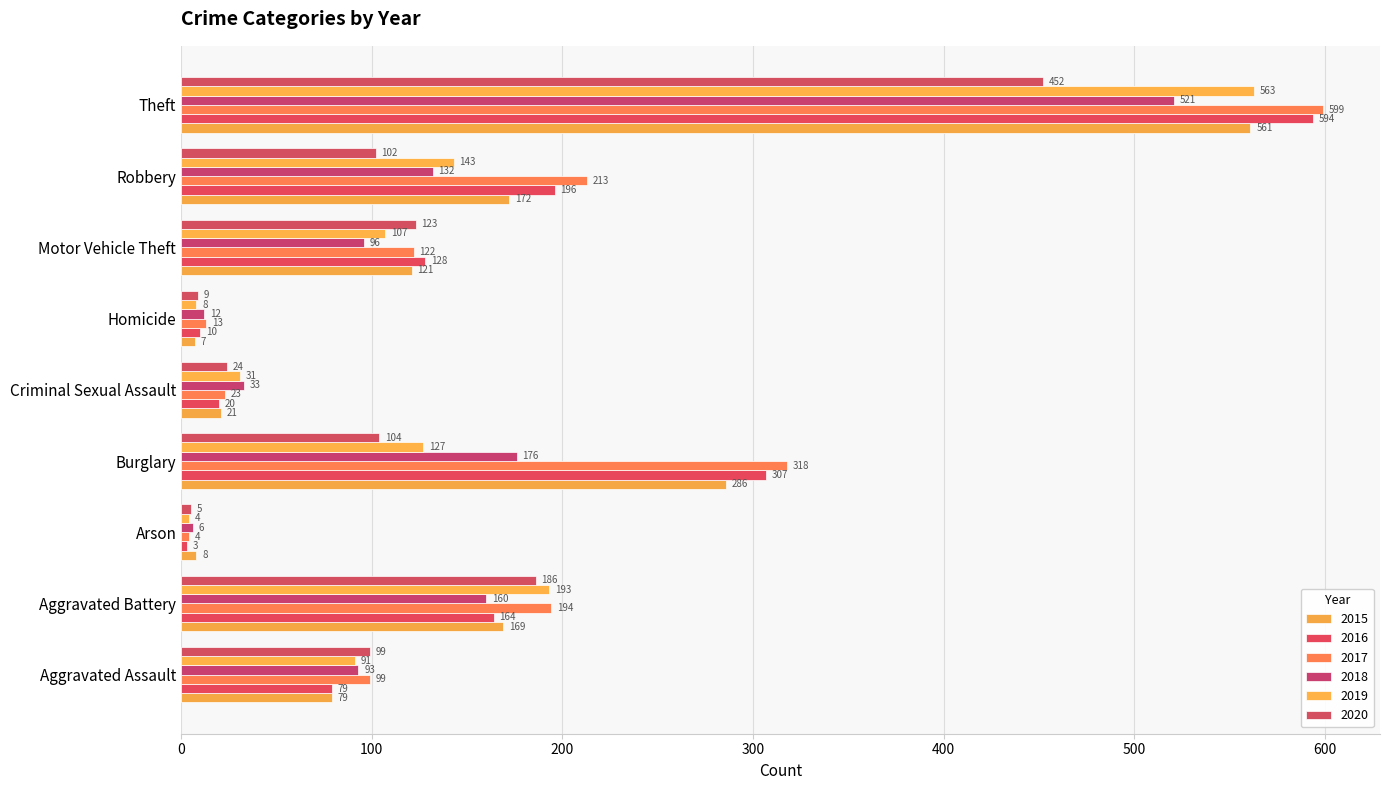

How many data points does each series have?

9